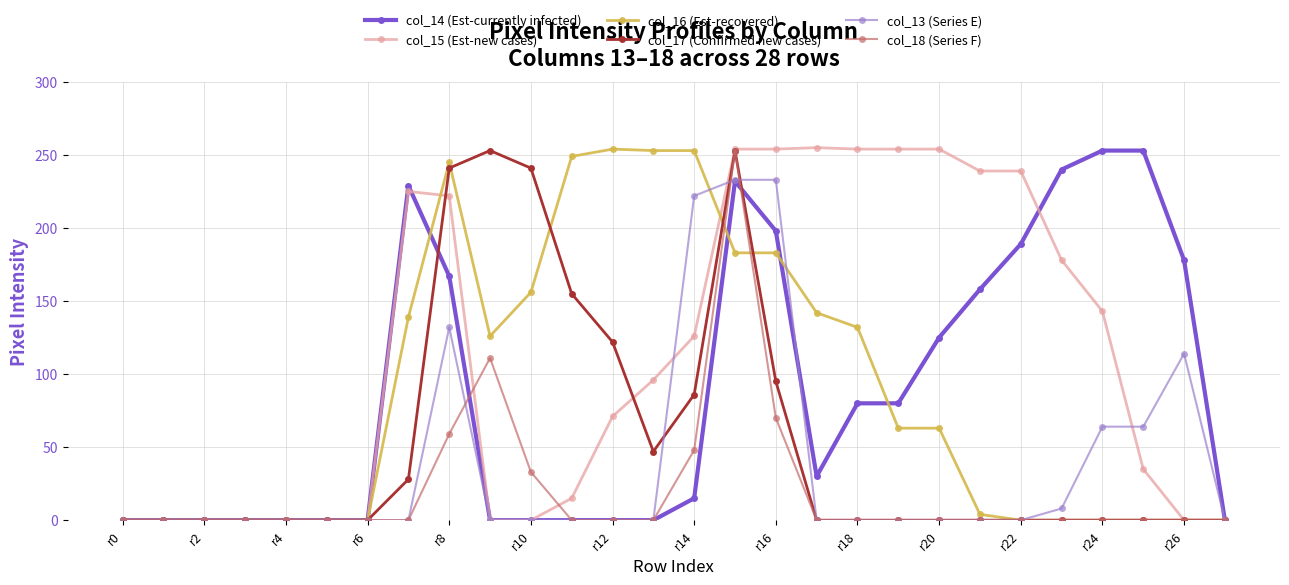

How many data points in col_17 (Confirmed new cases) are above 0?

10